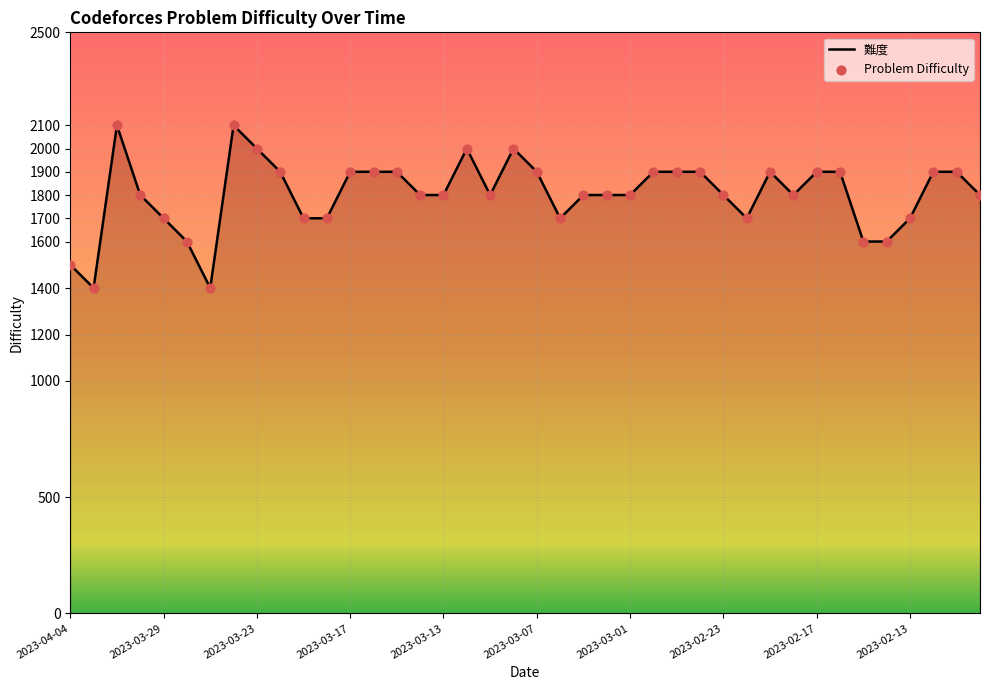

What are all the series names shown in the legend?

難度, Problem Difficulty